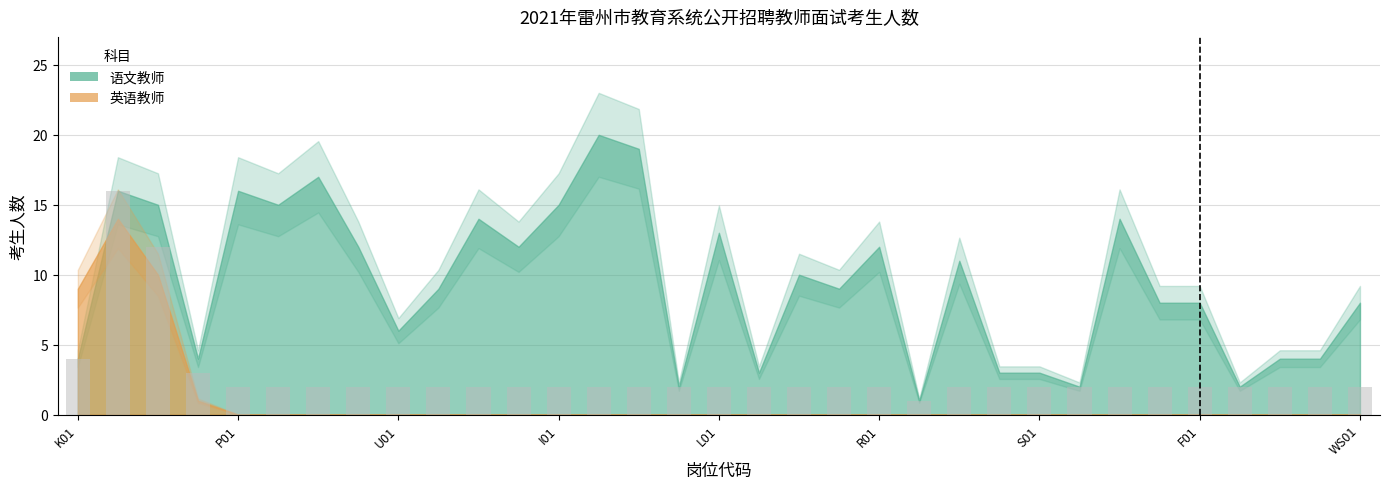

What is the greatest value displayed?

16